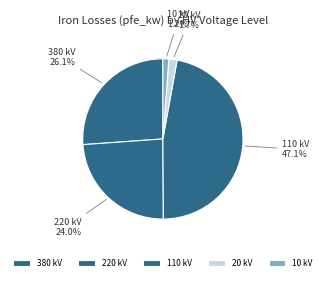

What is the ratio of the value at 20 kV to the value at 10 kV?

1.4